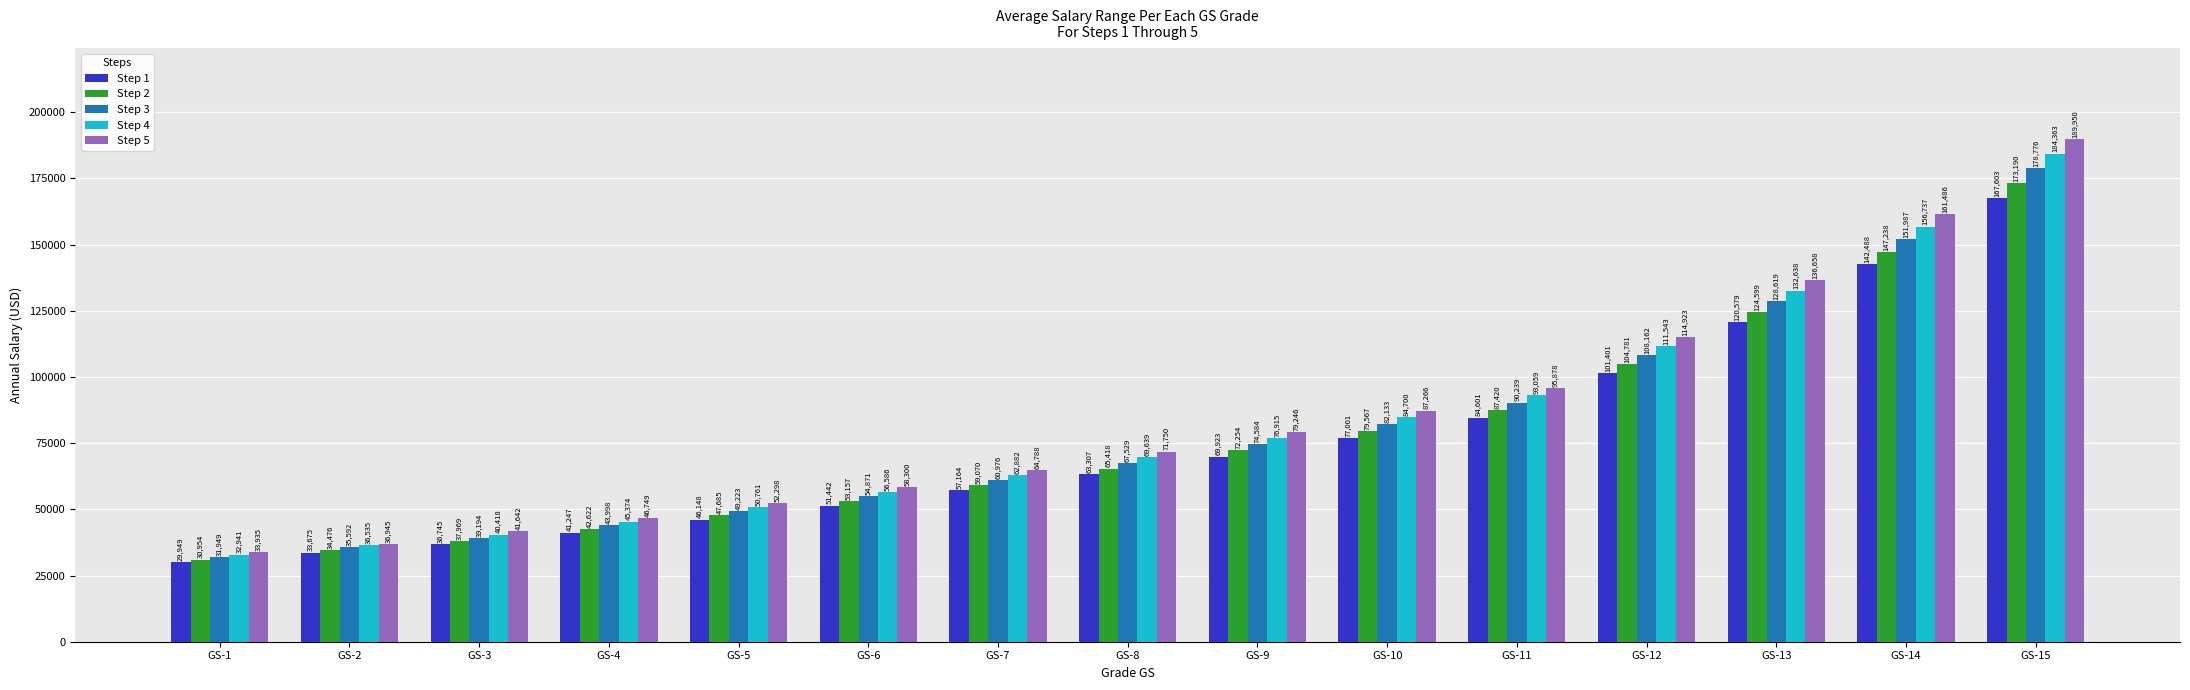

The Step 4 series shows 32941 at GS-1. True or false?

True